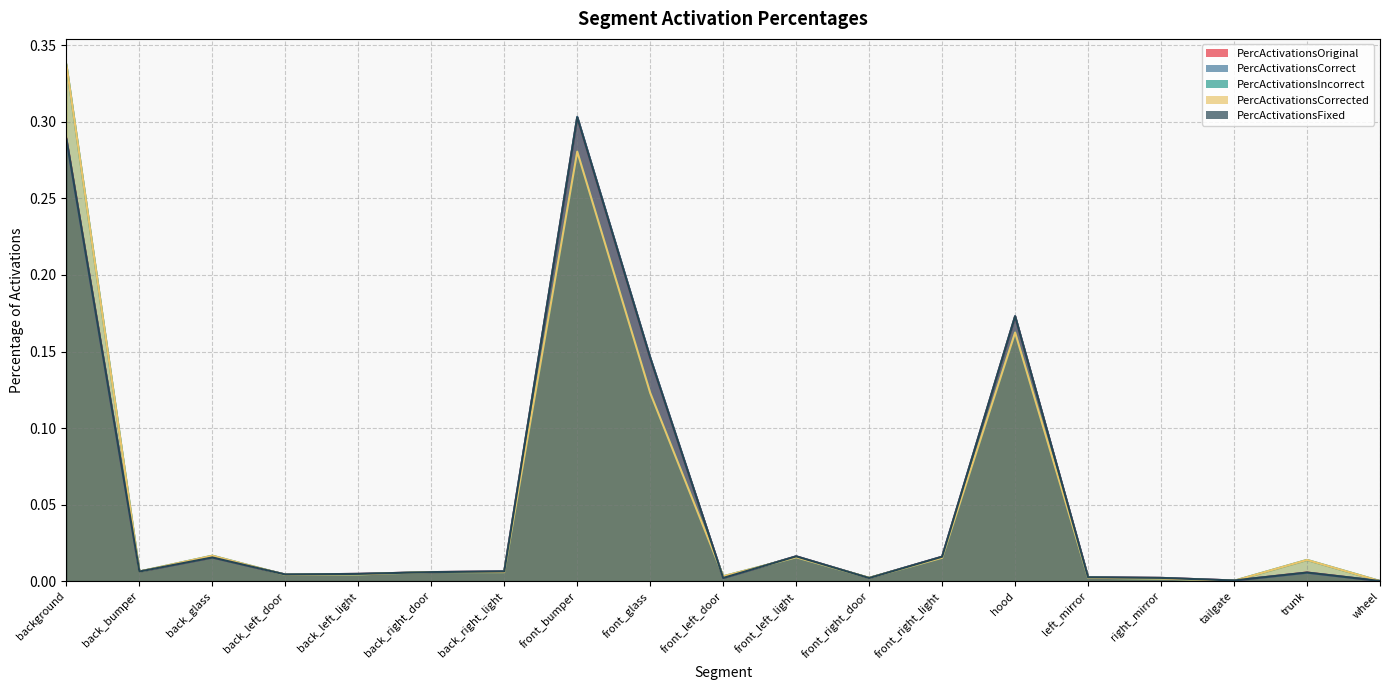

Does the chart display data point markers on the line(s)?

No